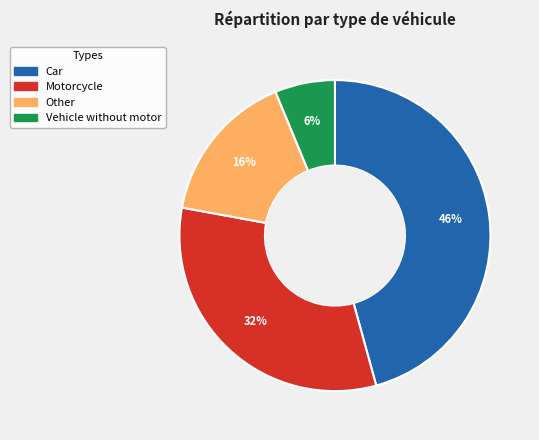

Which category has the smallest portion of the pie?

Vehicle without motor